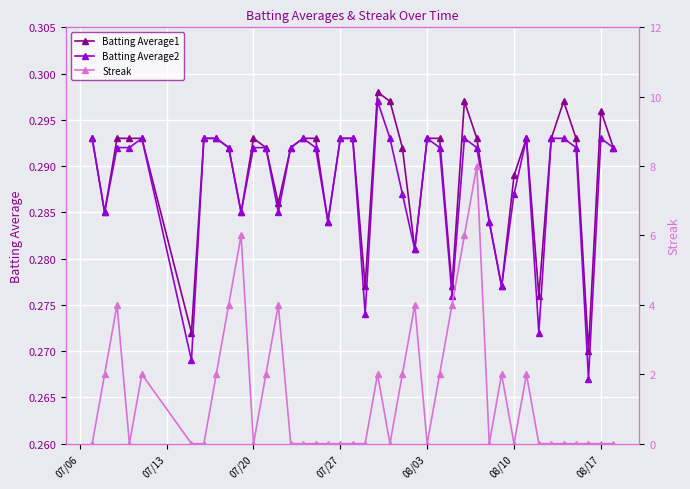

Count the number of data series in this chart.

3